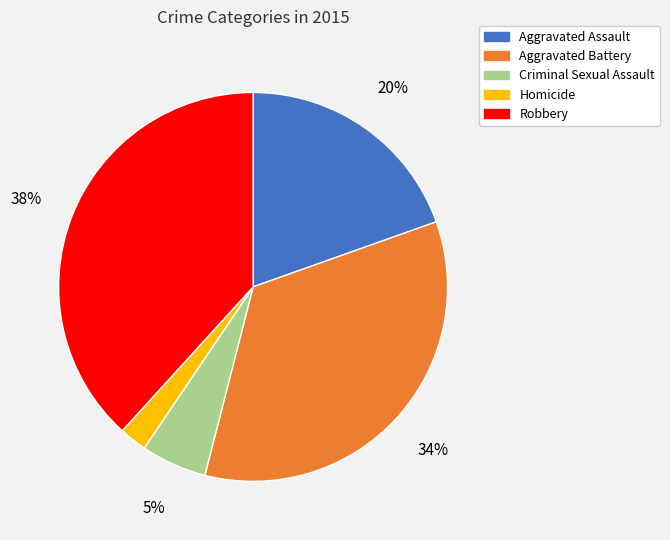

The Criminal Sexual Assault slice represents 5% of the pie. True or false?

True